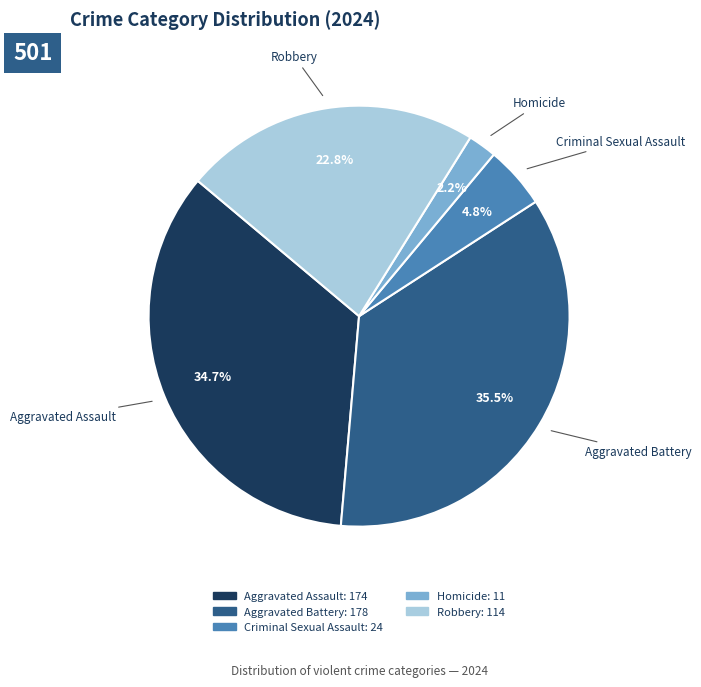

How many segments does this pie chart have?

5